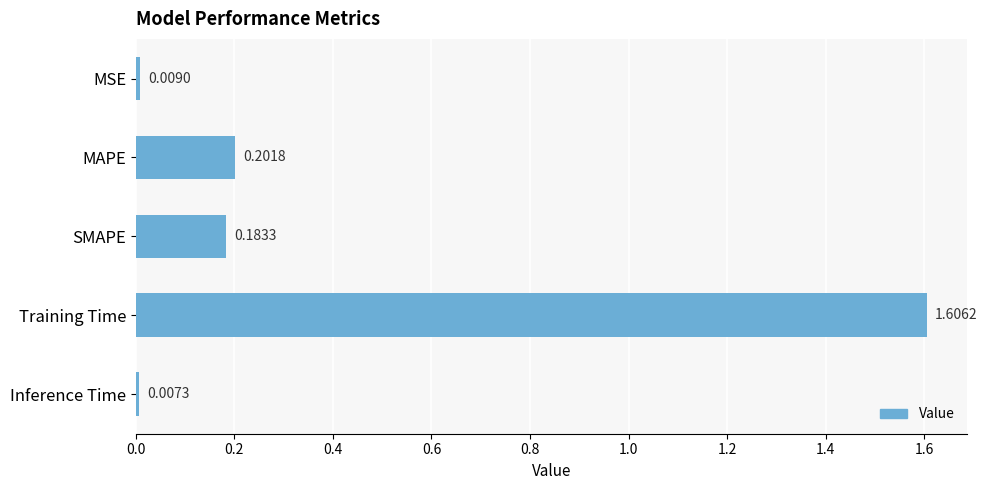

List the labels in order of value, smallest first.

Inference Time, MSE, SMAPE, MAPE, Training Time